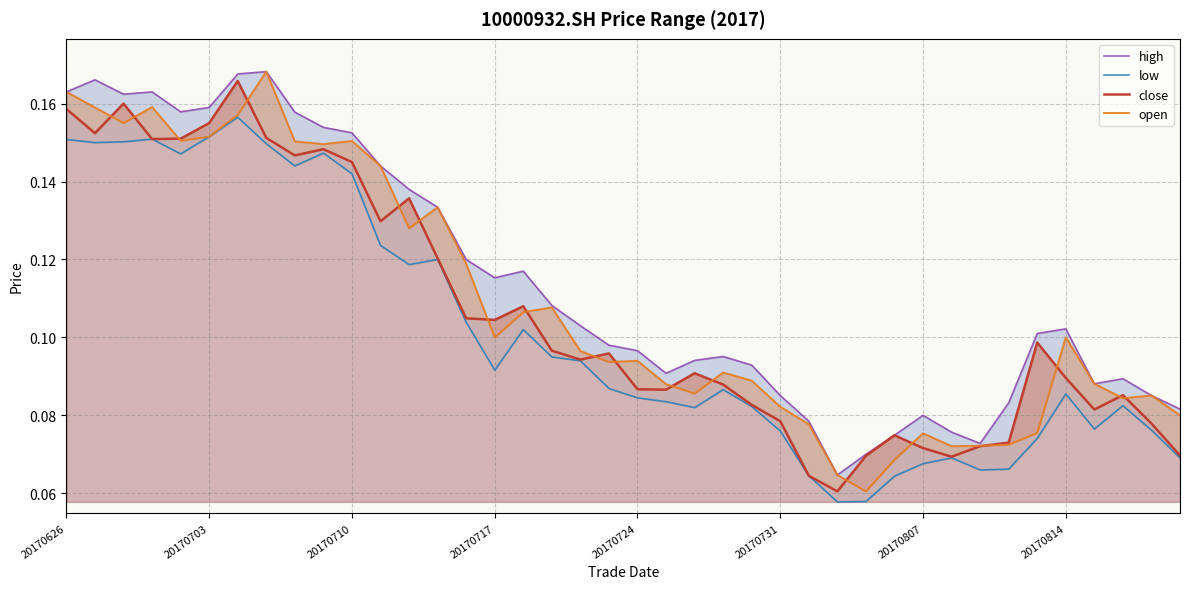

What is the sum of the high values at 20170703 and 38?

0.3